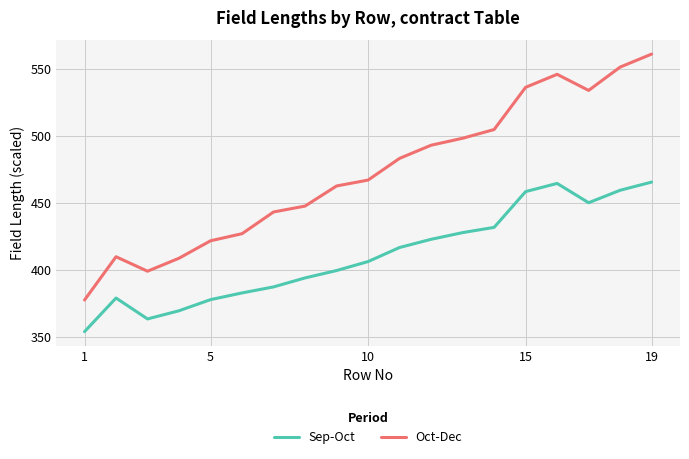

What is the difference between the maximum and minimum values in the Oct-Dec series?

183.5